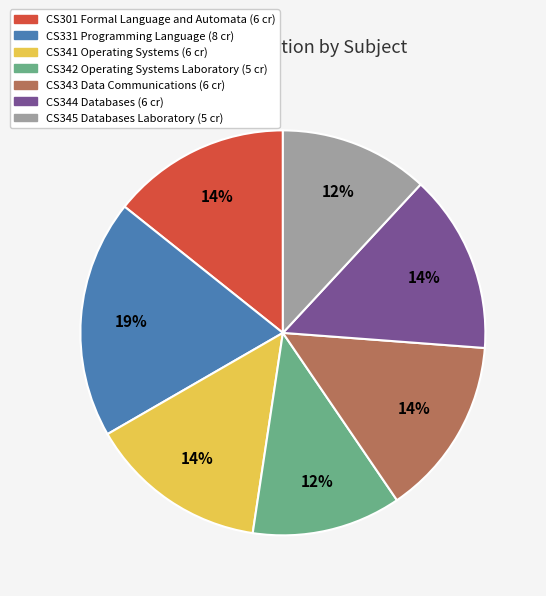

True or false: CS331 Programming Language accounts for 5% of the total.

False